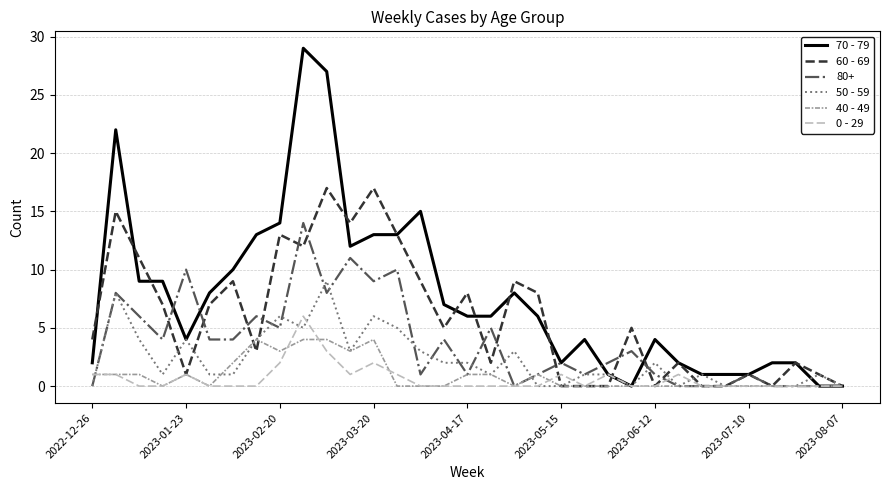

Which series has the largest total across all categories?

70 - 79